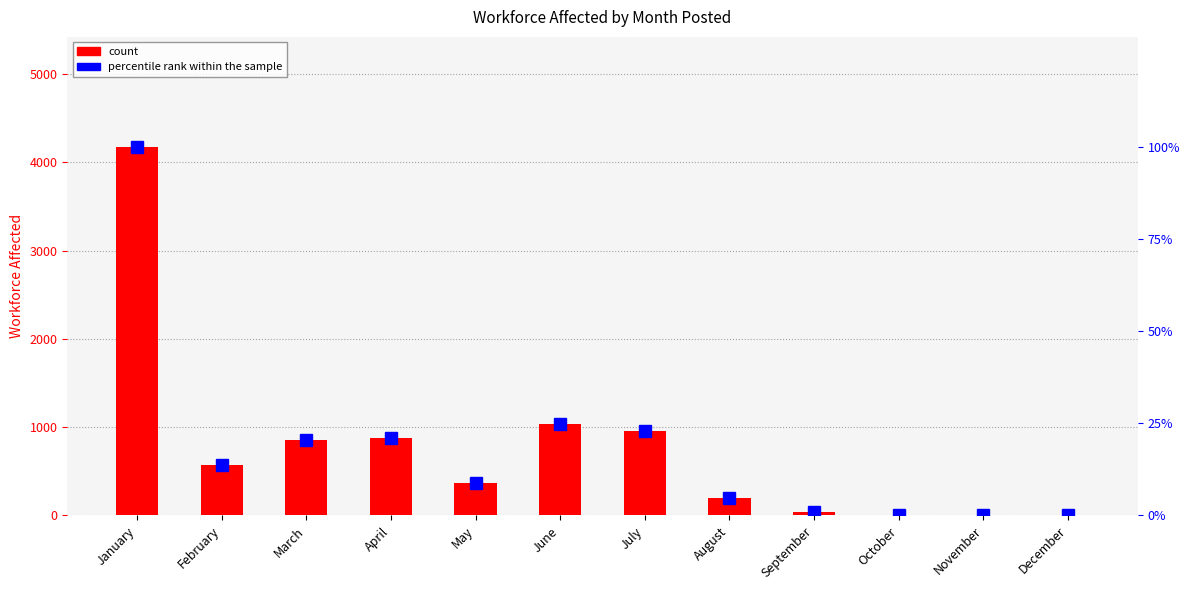

At how many categories does at least one series exceed 423?

6